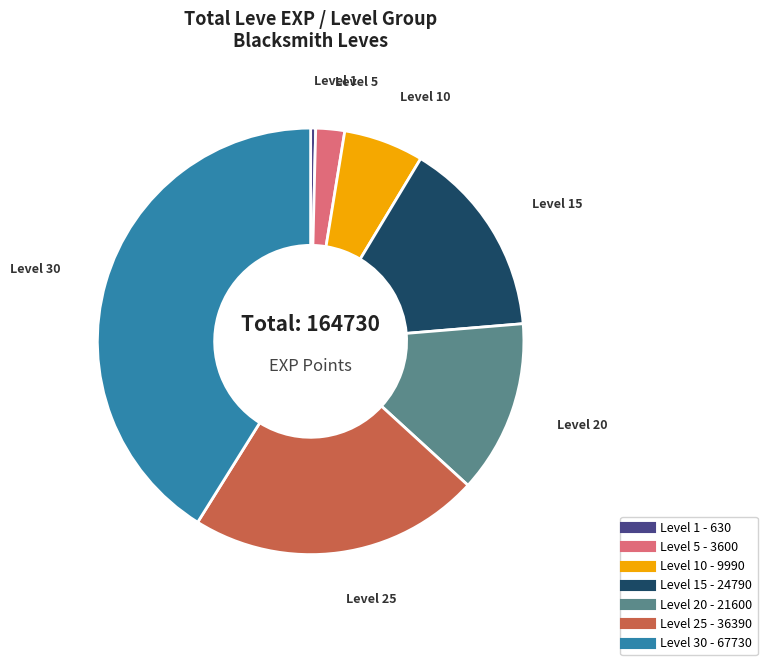

Does any single category account for the majority?

No